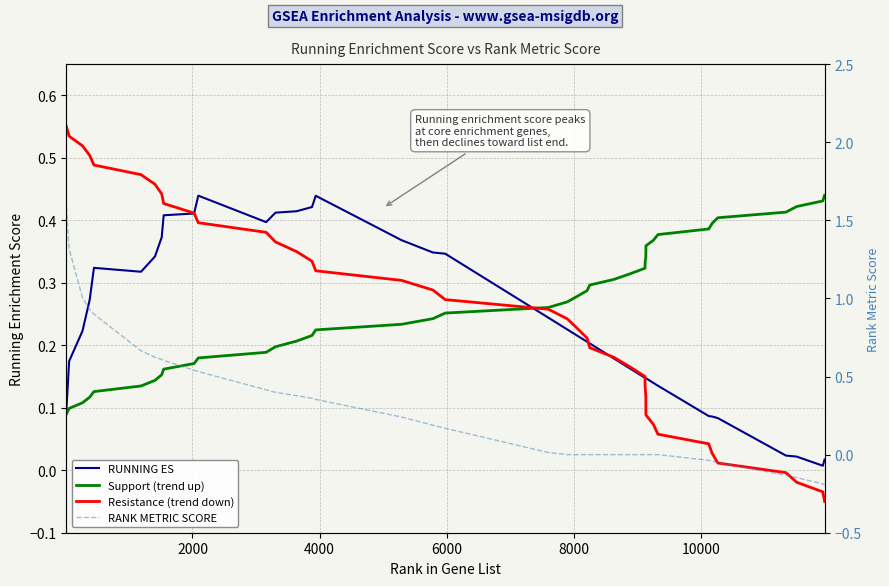

How many interior local valleys does the RUNNING ES series have?

3